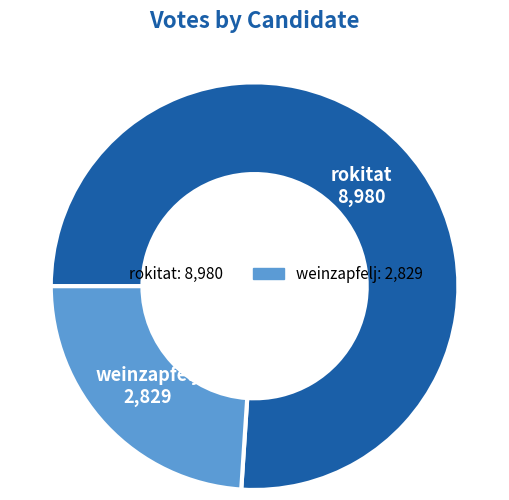

Rank the categories by value from lowest to highest.

weinzapfelj, rokitat